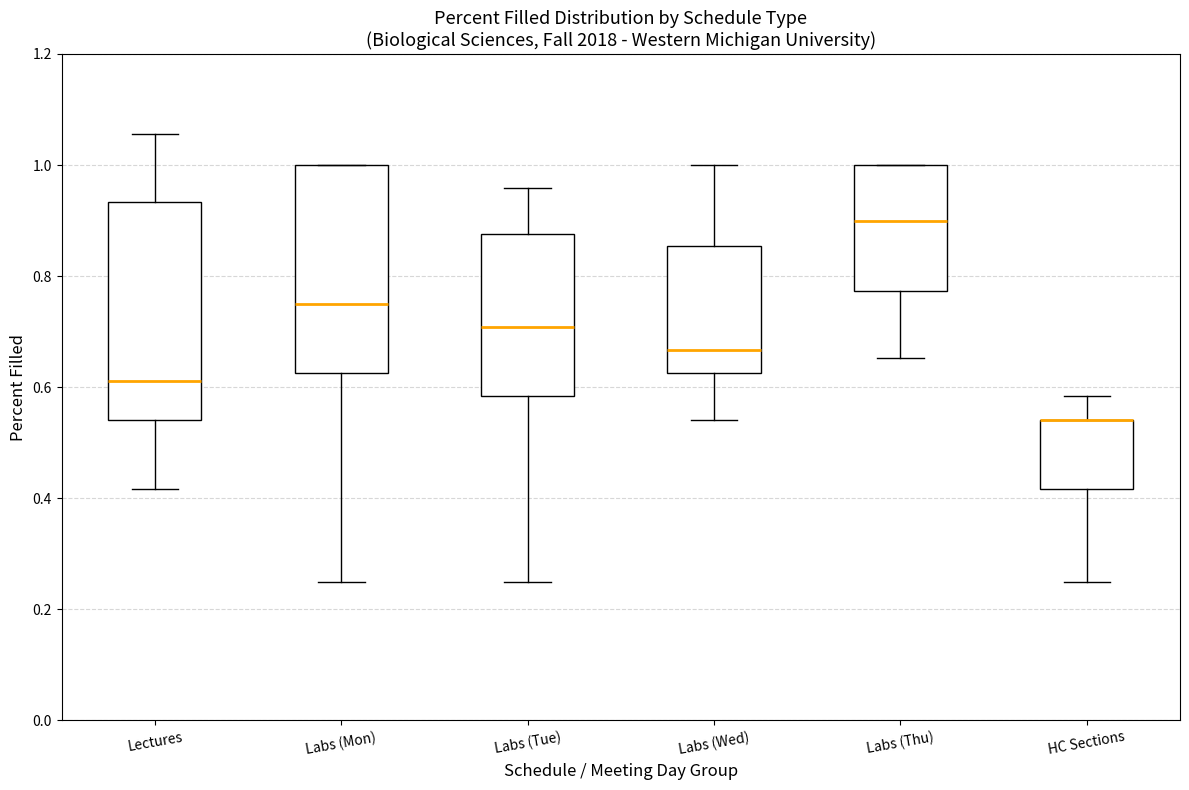

Reading left to right, read every box against the y-axis: the position of its median line, the range the box covers, and the ends of its whiskers. The values are not printed on the chart, so give them approximately, as read against the axis.

Lectures: median 0.62, box 0.54 to 0.94, whiskers 0.42 to 1.06
Labs (Mon): median 0.76, box 0.62 to 1.00, whiskers 0.26 to 1.00
Labs (Tue): median 0.70, box 0.58 to 0.88, whiskers 0.26 to 0.96
Labs (Wed): median 0.66, box 0.62 to 0.86, whiskers 0.54 to 1.00
Labs (Thu): median 0.90, box 0.78 to 1.00, whiskers 0.66 to 1.00
HC Sections: median 0.54 (drawn on the box's upper edge), box 0.42 to 0.54, whiskers 0.26 to 0.58